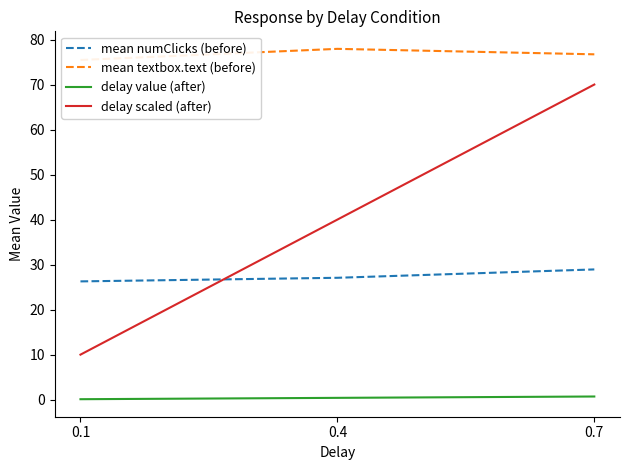

At 0.7, list the series in order from smallest to largest.

delay value (after), mean numClicks (before), delay scaled (after), mean textbox.text (before)